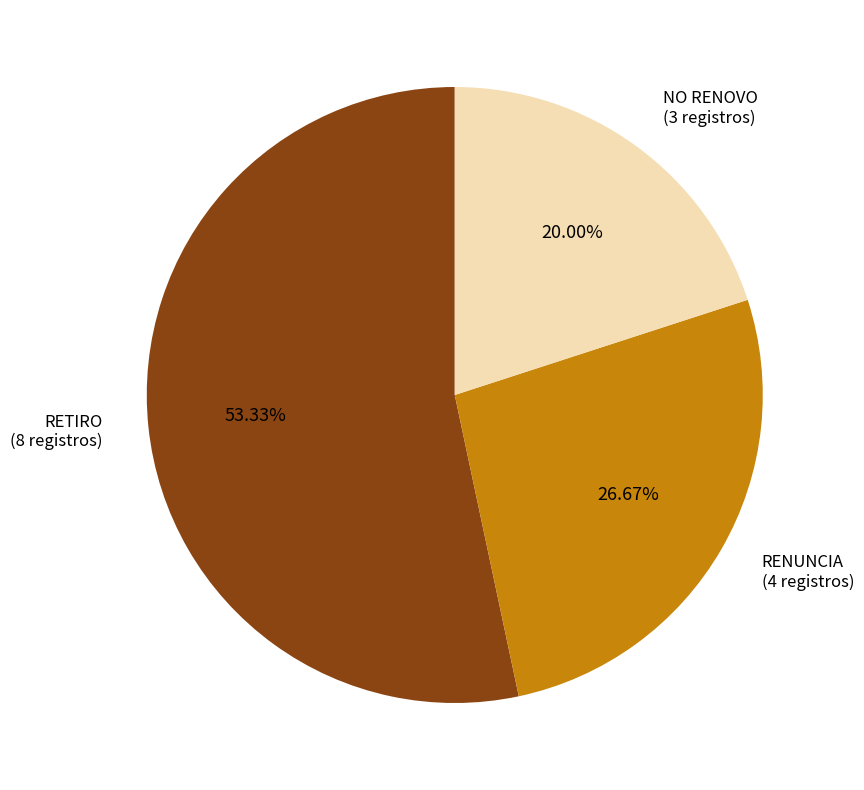

The RENUNCIA slice represents 27% of the pie. True or false?

True